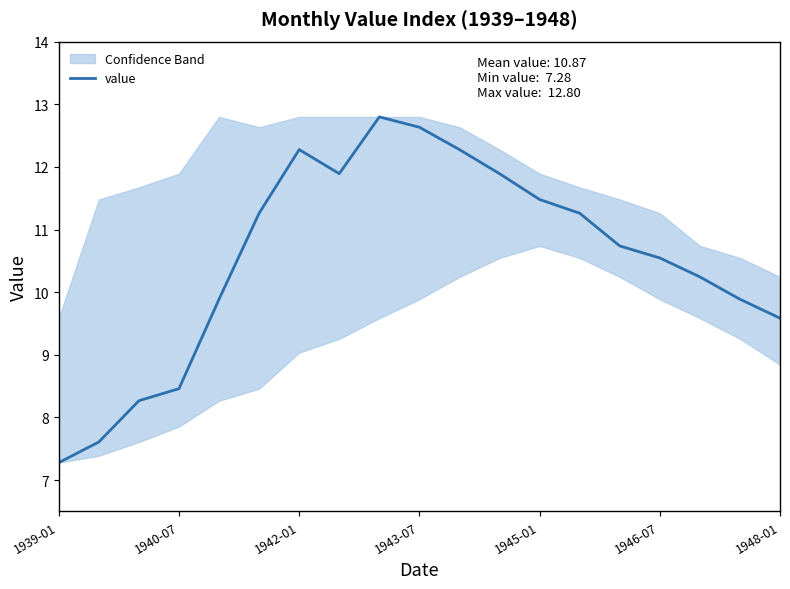

At which category does the data reach its first local valley?

7